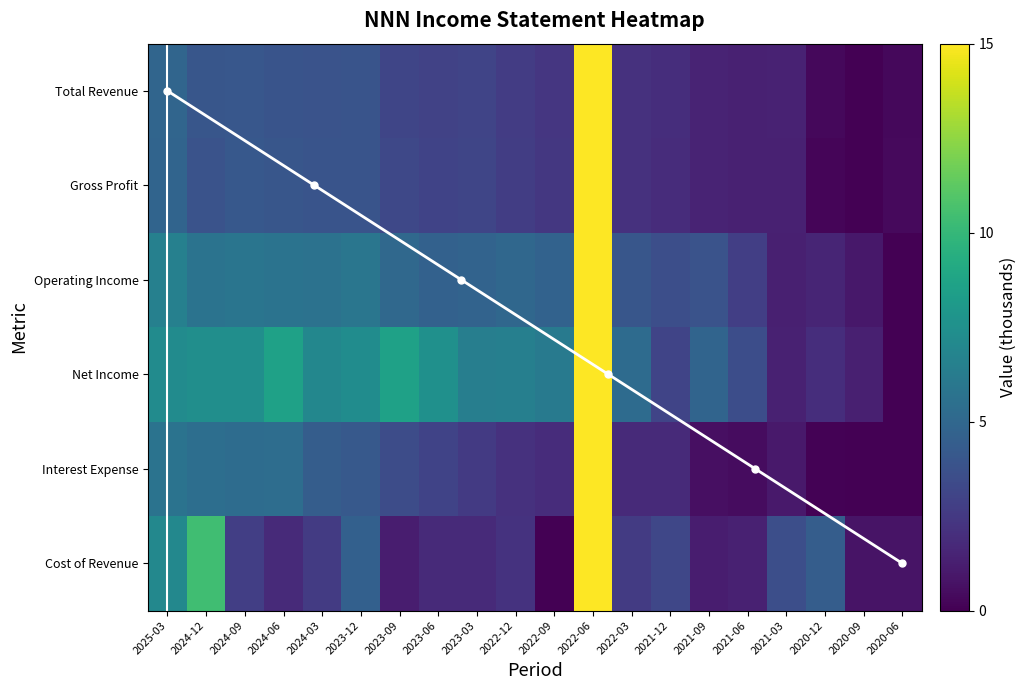

What is the difference between the maximum and minimum values in the Interest Expense series?

15.0